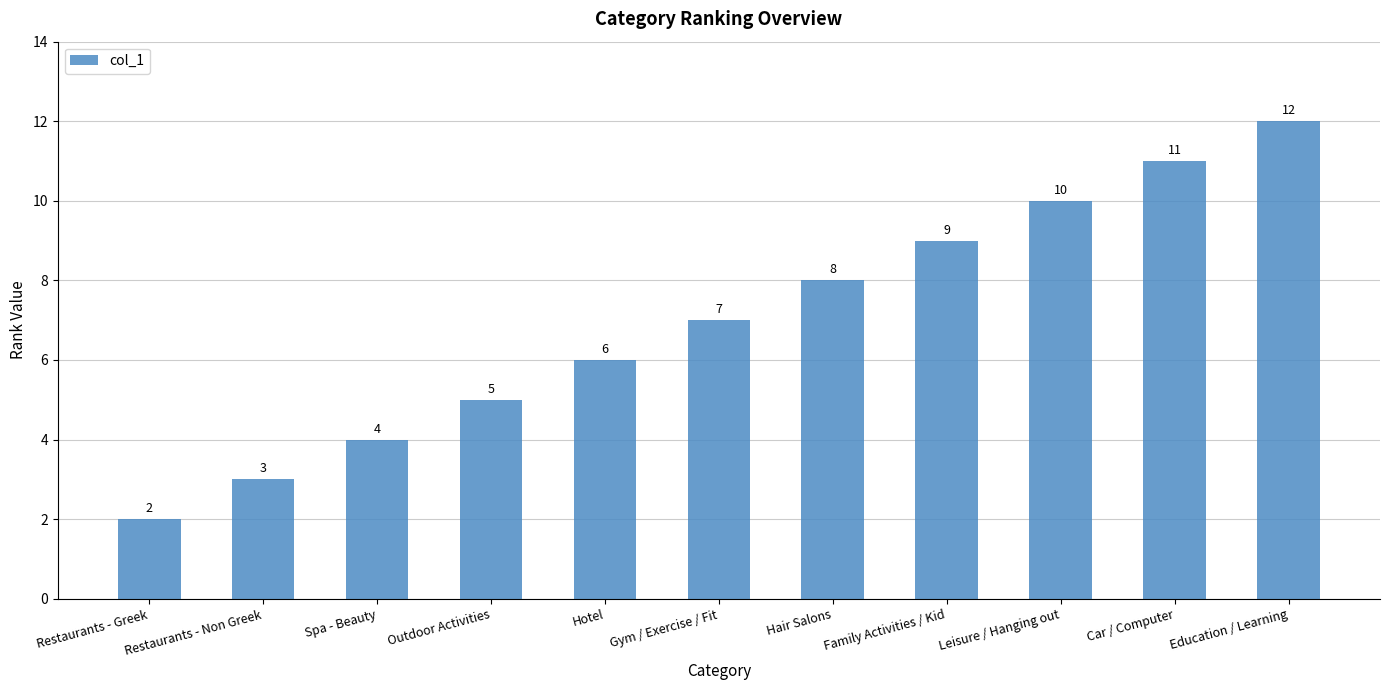

Are the bars horizontal?

No